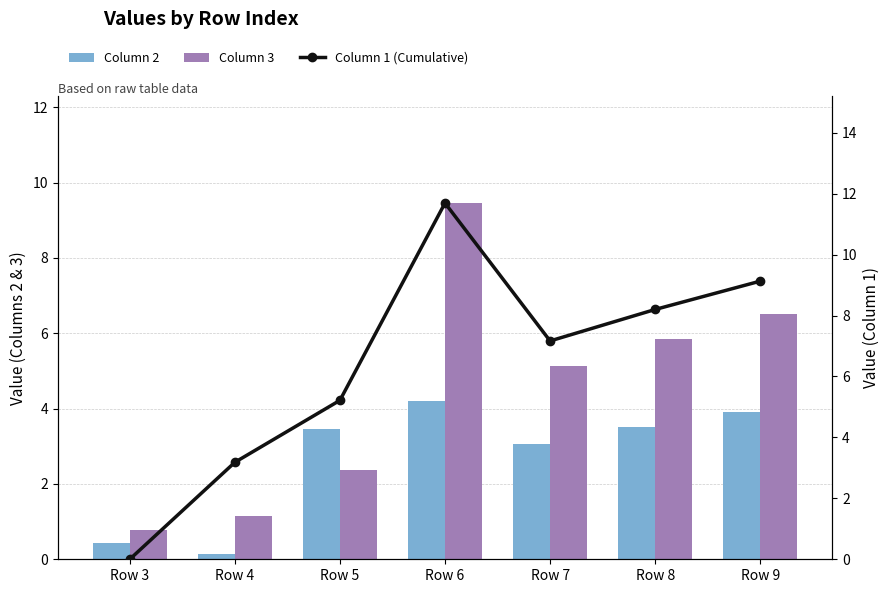

True or false: Column 2 has a value of 3.5 at Row 8.

True